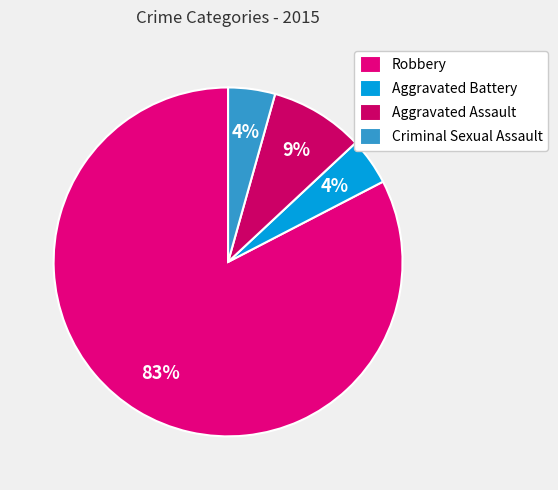

Do Aggravated Assault and Criminal Sexual Assault together represent more than half of the pie?

No